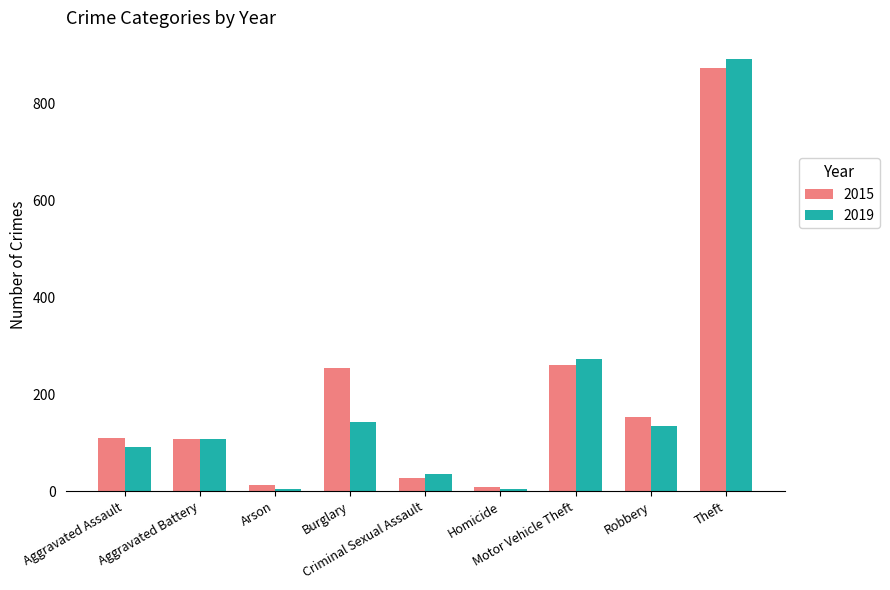

What is the label of the 7th bar from the left?

Motor Vehicle Theft